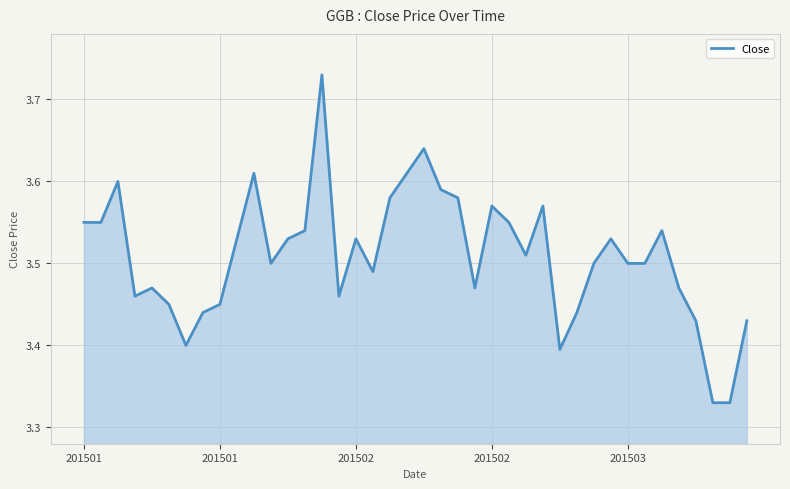

What is the minimum value shown in the chart?

3.3